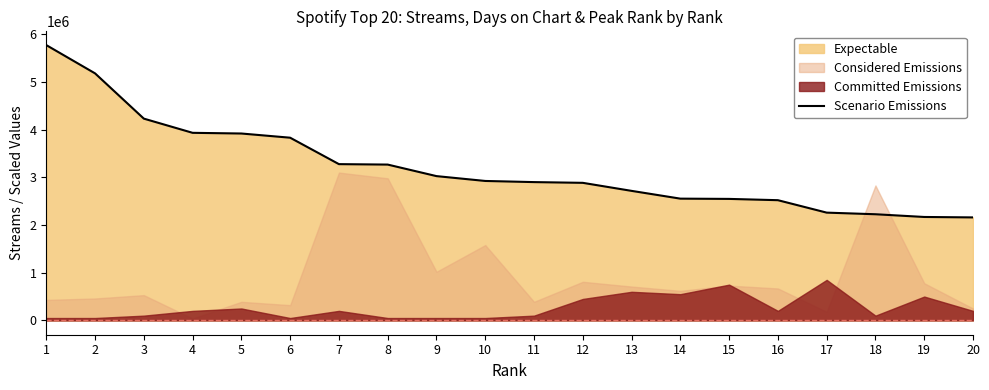

True or false: the data has more than 0 interior local peaks.

False